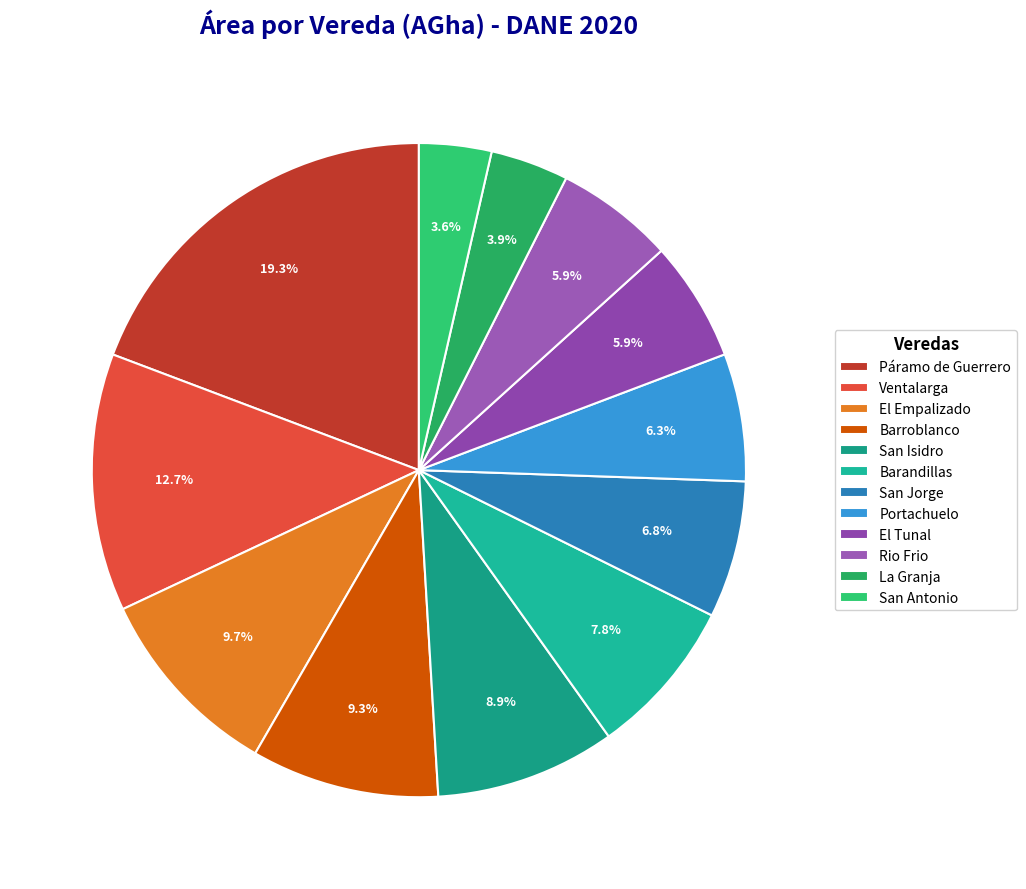

To the nearest percent, what is the difference between the largest and smallest slice percentages?

16%